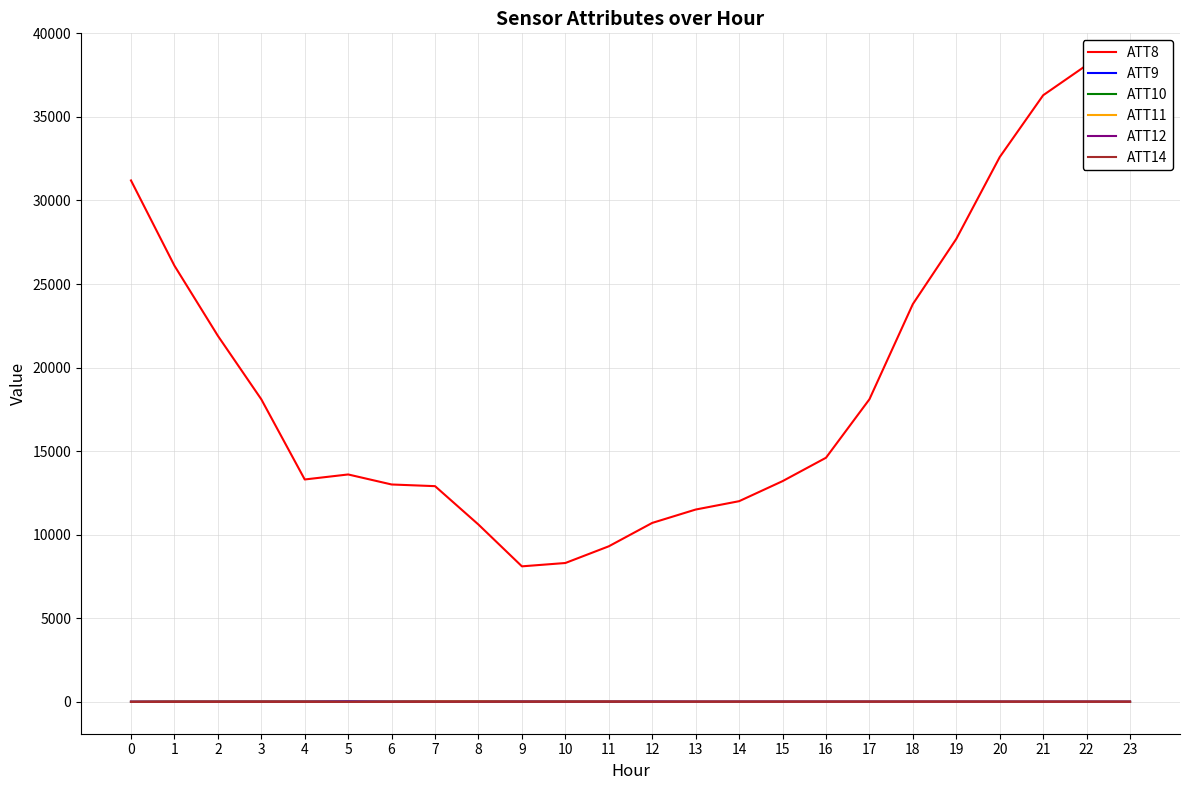

Reading right to left, list all the values displayed in this chart.

ATT8: 23=36800.0	22=38100.0	21=36300.0	20=32600.0	19=27700.0	18=23800.0	17=18100.0	16=14600.0	15=13200.0	14=12000.0	13=11500.0	12=10700.0	11=9300.0	10=8300.0	9=8100.0	8=10600.0	7=12900.0	6=13000.0	5=13600.0	4=13300.0	3=18100.0	2=21900.0	1=26100.0	0=31200.0
ATT9: 23=-10.0	22=-10.0	21=-10.0	20=-10.0	19=-10.0	18=-10.0	17=-10.0	16=-10.0	15=-10.0	14=-10.0	13=-10.0	12=4.0	11=13.0	10=6.0	9=14.9	8=25.0	7=23.0	6=2.0	5=21.1	4=11.9	3=11.9	2=4.2	1=4.8	0=-10.0
ATT10: 23=-10.0	22=-10.0	21=-10.0	20=-10.0	19=-10.0	18=-10.0	17=-10.0	16=-10.0	15=-10.0	14=-10.0	13=-10.0	12=-10.0	11=-10.0	10=4.9	9=-10.0	8=16.1	7=19.1	6=2.0	5=-10.0	4=3.0	3=6.1	2=4.0	1=4.1	0=-10.0
ATT11: 23=-10.0	22=-10.0	21=-10.0	20=-10.0	19=-10.0	18=-10.0	17=-10.0	16=-10.0	15=-10.0	14=-10.0	13=-10.0	12=-10.0	11=11.9	10=5.3	9=6.1	8=19.3	7=22.9	6=2.0	5=-10.0	4=6.6	3=10.8	2=4.9	1=6.3	0=-10.0
ATT12: 23=2.1	22=3.8	21=4.0	20=3.3	19=3.1	18=3.7	17=3.2	16=3.6	15=4.2	14=4.2	13=3.5	12=2.3	11=2.4	10=2.2	9=2.4	8=2.5	7=4.3	6=2.3	5=4.0	4=2.8	3=4.0	2=3.3	1=1.8	0=0.7
ATT14: 23=-0.7	22=1.6	21=1.4	20=4.3	19=7.7	18=6.8	17=4.9	16=4.7	15=4.3	14=2.6	13=2.5	12=0.7	11=-1.1	10=-3.1	9=-2.9	8=-5.9	7=-10.6	6=-11.7	5=-11.9	4=-13.5	3=-13.2	2=-13.1	1=-12.8	0=-10.8